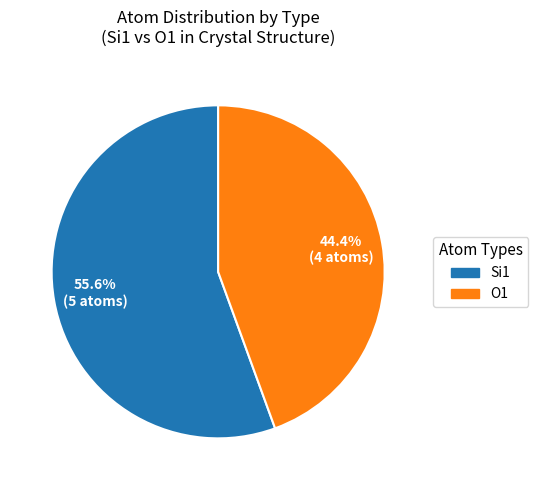

Does any single category account for the majority?

Yes